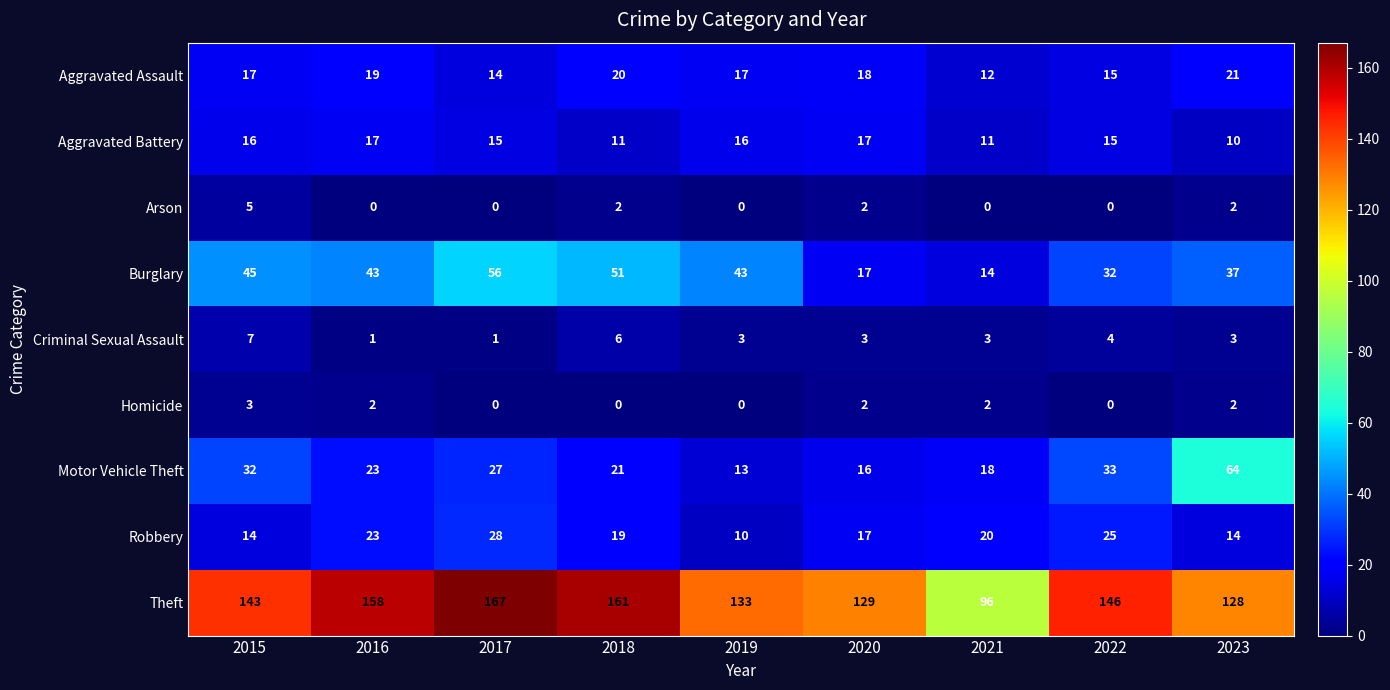

Count the Arson values in the range 0 to 2.

8